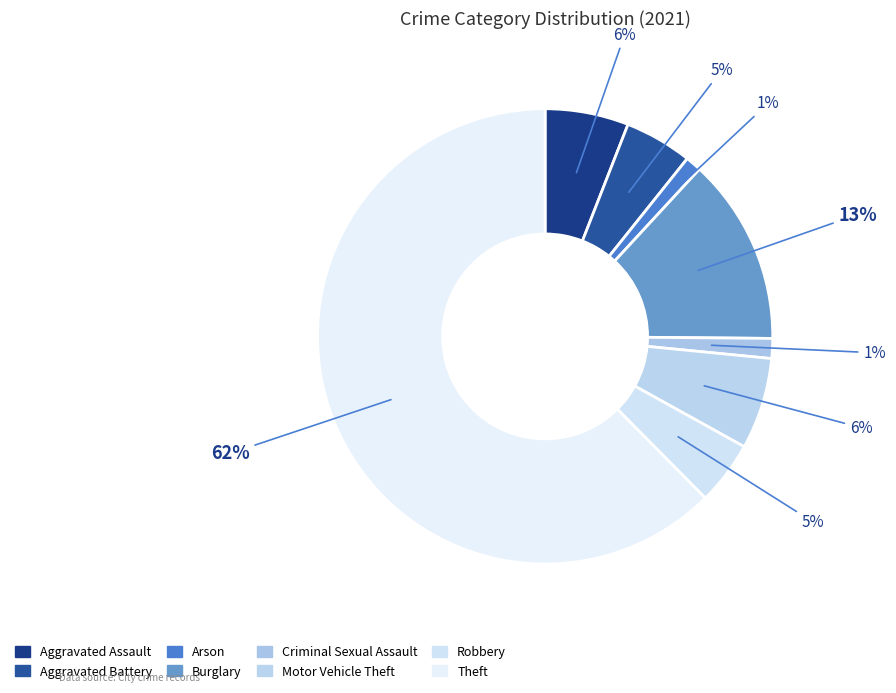

Count the number of slices in the pie.

8